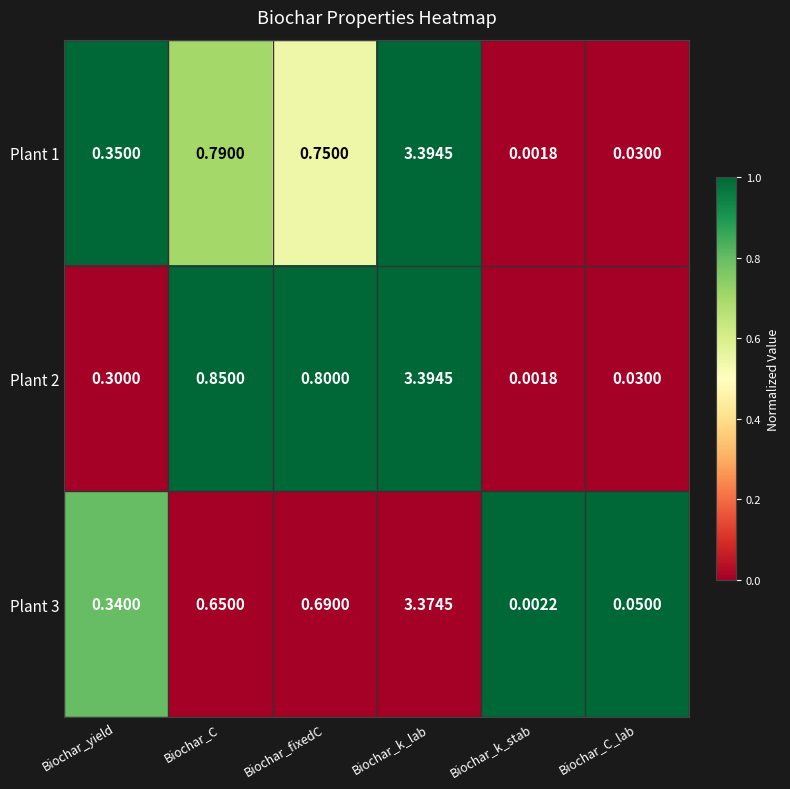

Is the value of Plant 2 at Biochar_k_lab greater than the value of Plant 1 at Biochar_C_lab?

Yes